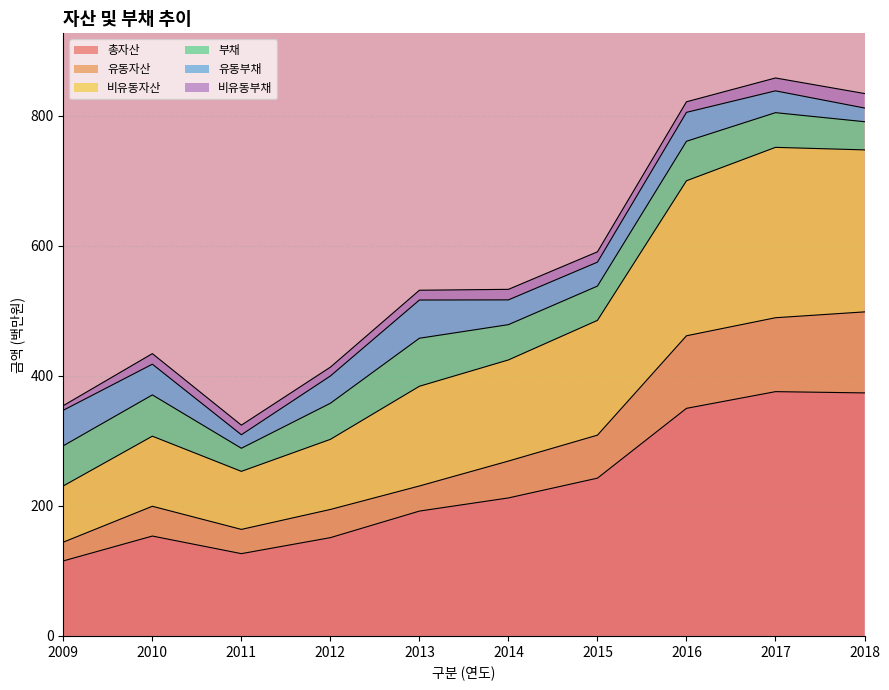

What is the total value across all series at 2018?

834.0